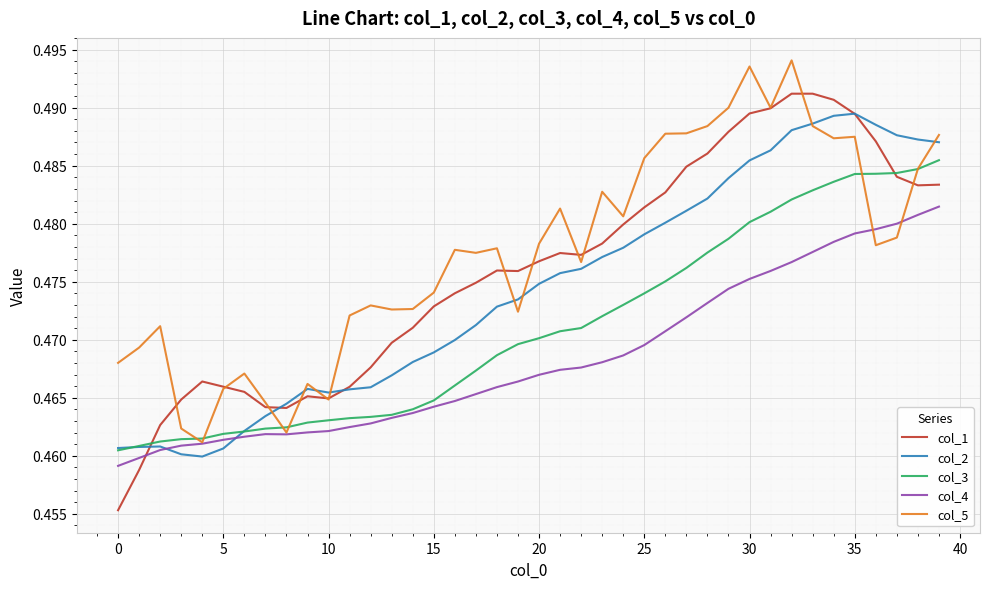

List the series in order of their overall mean, highest first.

col_5, col_1, col_2, col_3, col_4